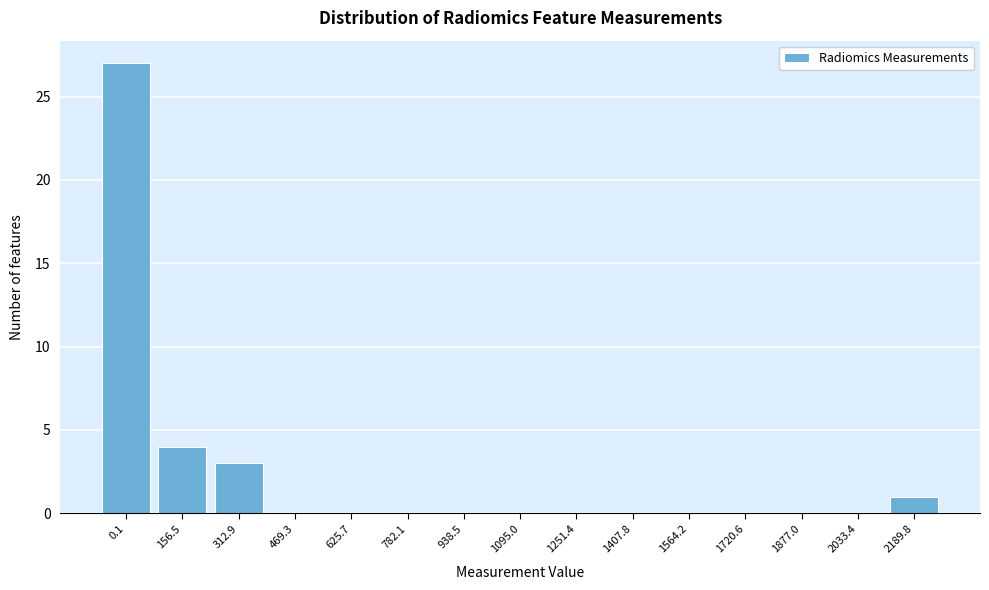

Reading left to right, what are all the values shown in this chart?

0.1=27	156.5=4	312.9=3	469.3=0	625.7=0	782.1=0	938.5=0	1095.0=0	1251.4=0	1407.8=0	1564.2=0	1720.6=0	1877.0=0	2033.4=0	2189.8=1